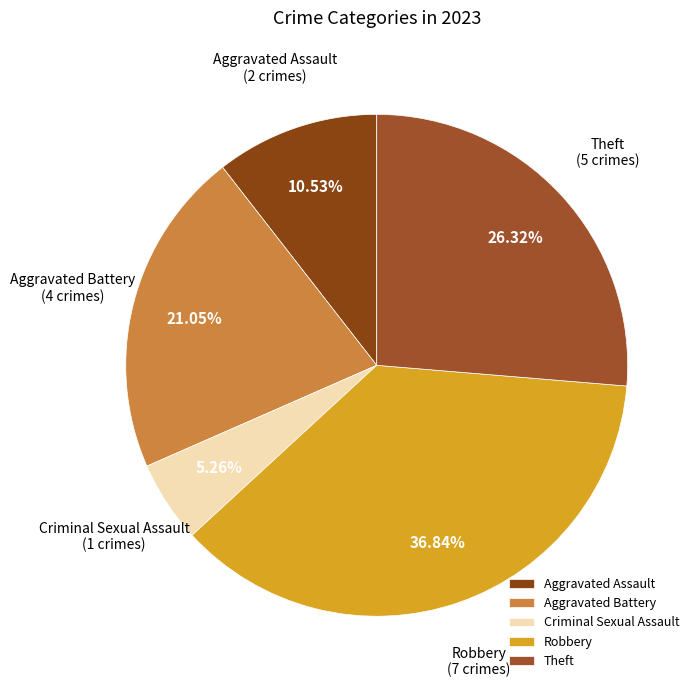

Is it true that Robbery is 37% of the pie?

True